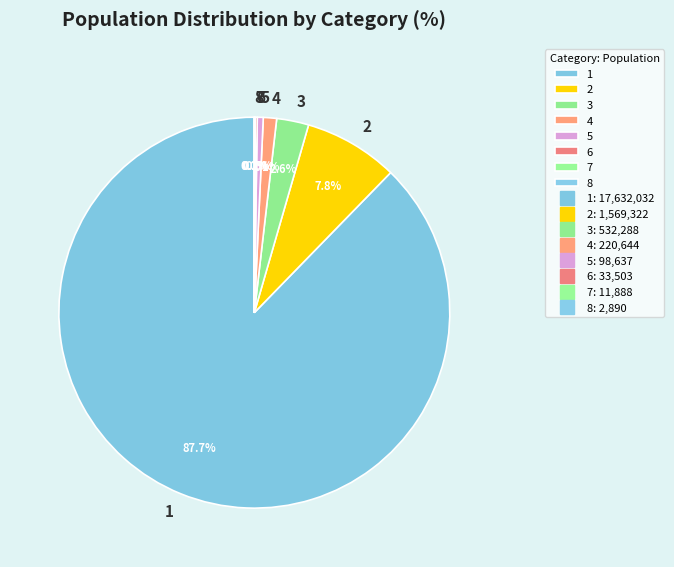

Is there a majority slice in this chart?

Yes